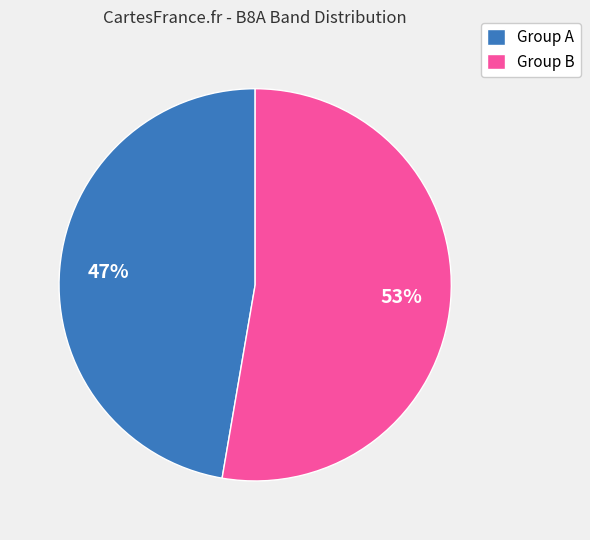

To the nearest percent, what percentage of the pie is Group B?

53%